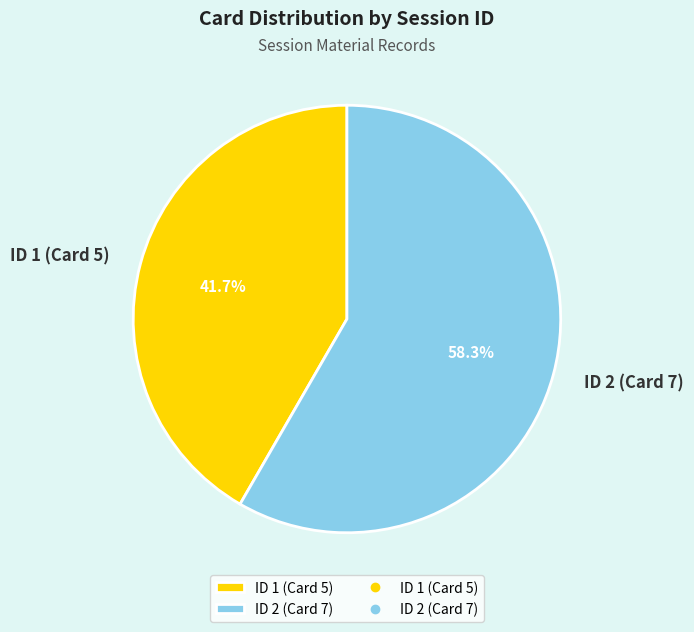

Which category accounts for the majority?

ID 2 (Card 7)